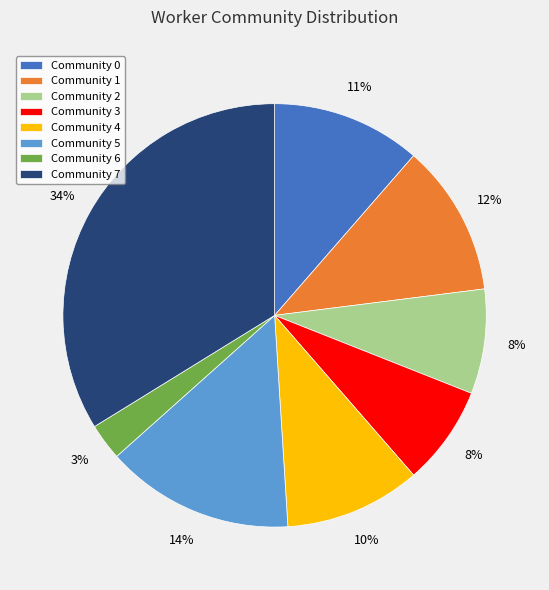

Is the sum of Community 0 and Community 1 greater than half?

No